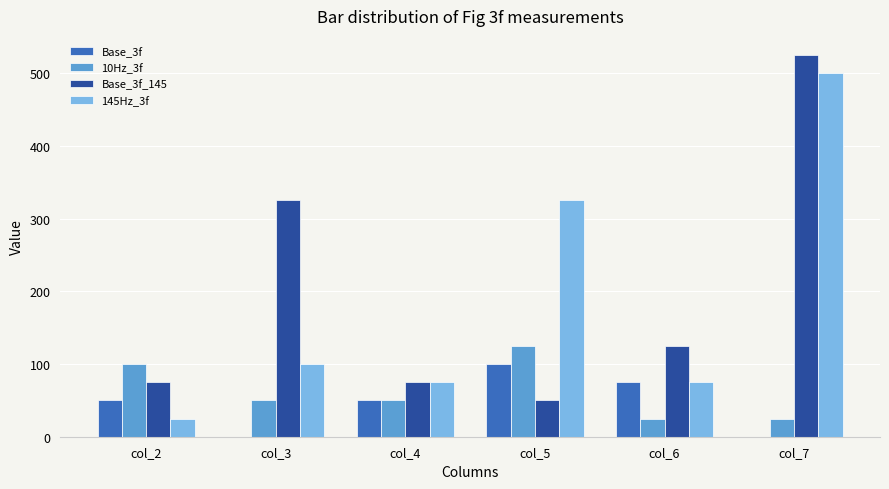

What is the sum of all 145Hz_3f values?

1100.2